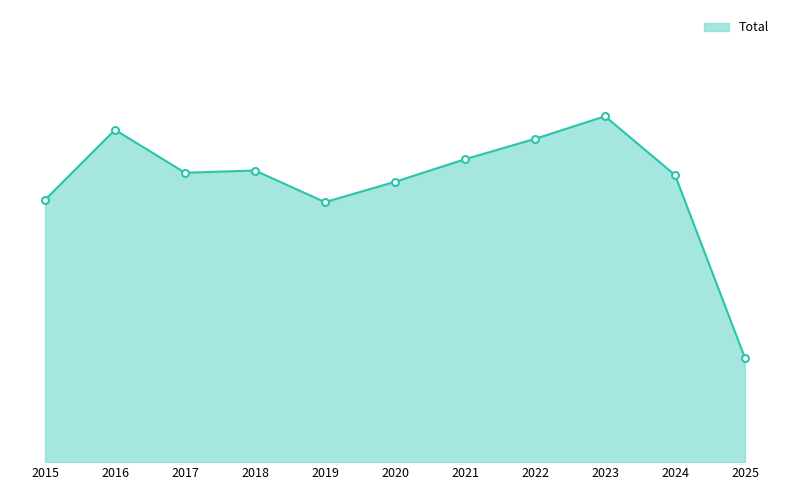

What is the approximate value at 2021, to the nearest 5?

135